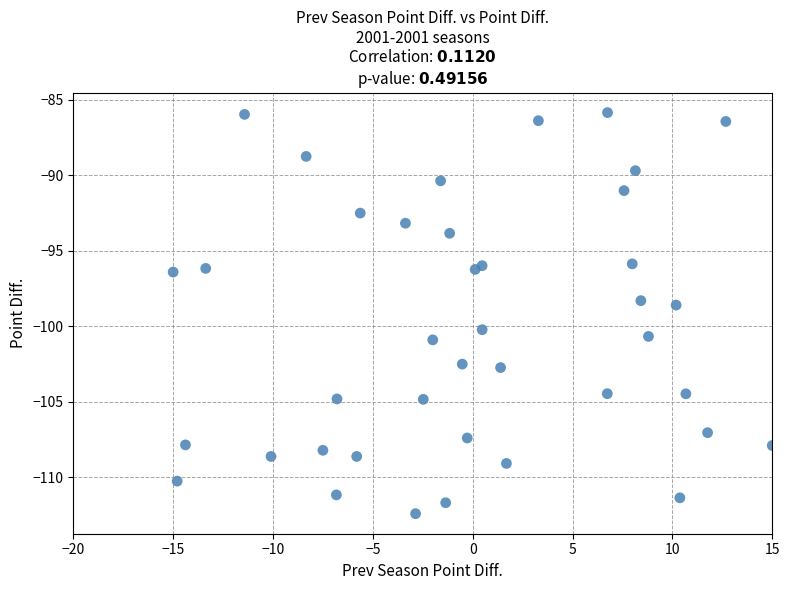

What Y value in the scatter plot is closest to -99?

-98.6